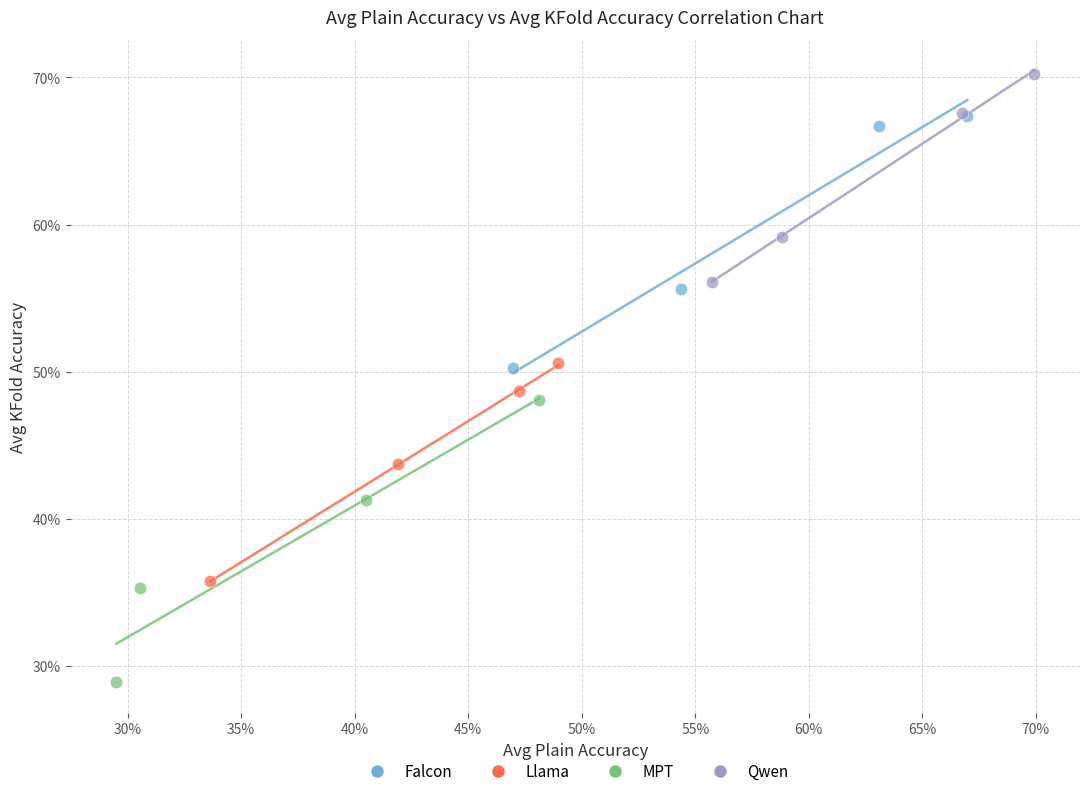

What are all the series names shown in the legend?

Falcon, Llama, MPT, Qwen